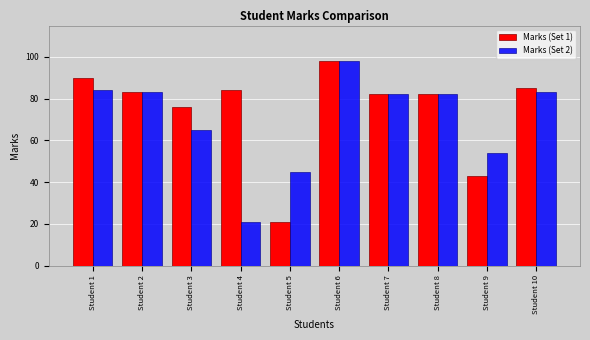

What is the difference between the highest and lowest values at Student 10?

2